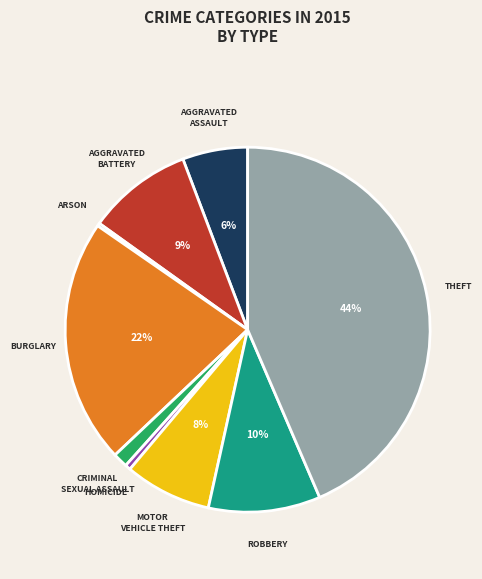

Does any single category account for the majority?

No